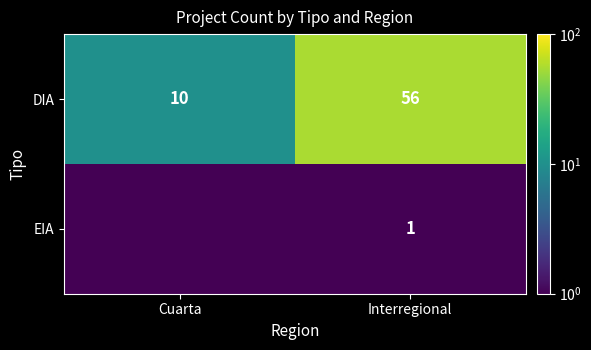

What is the approximate value of DIA at Interregional?

56.0